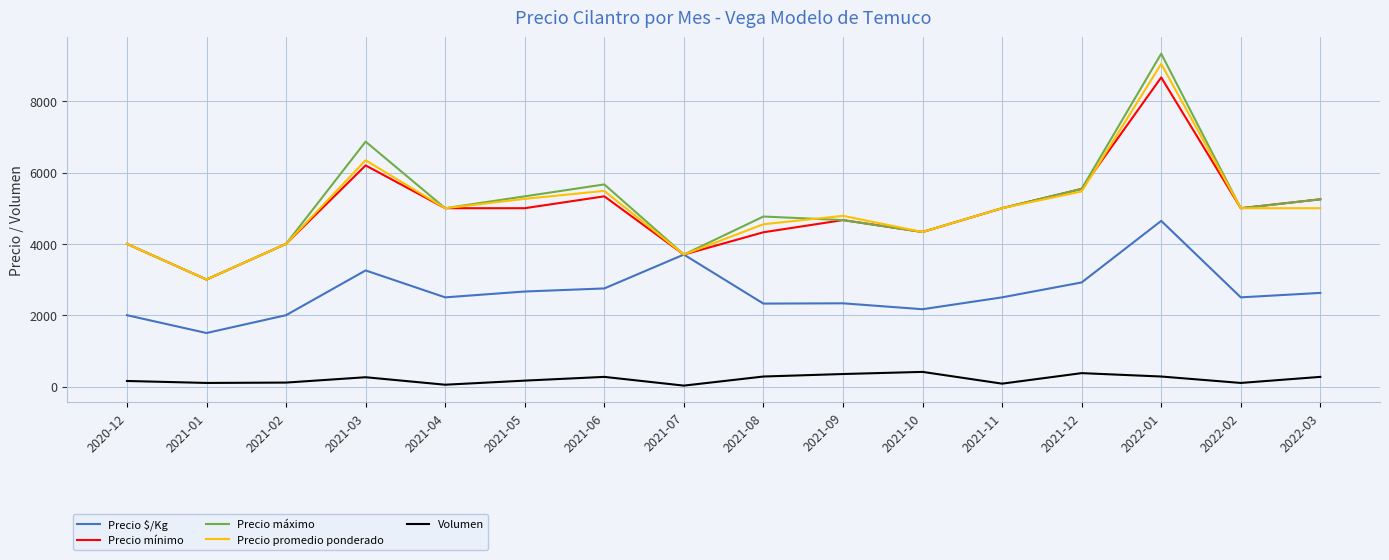

The Precio máximo series shows 2492 at 2020-12. True or false?

False